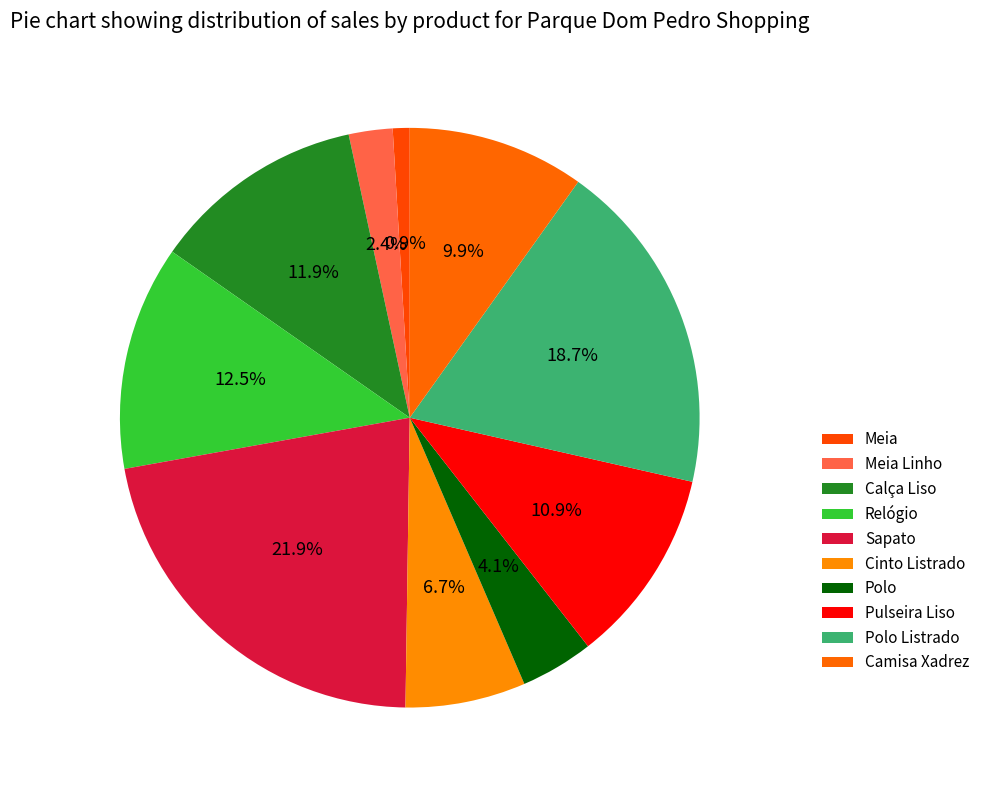

Count the number of slices in the pie.

10